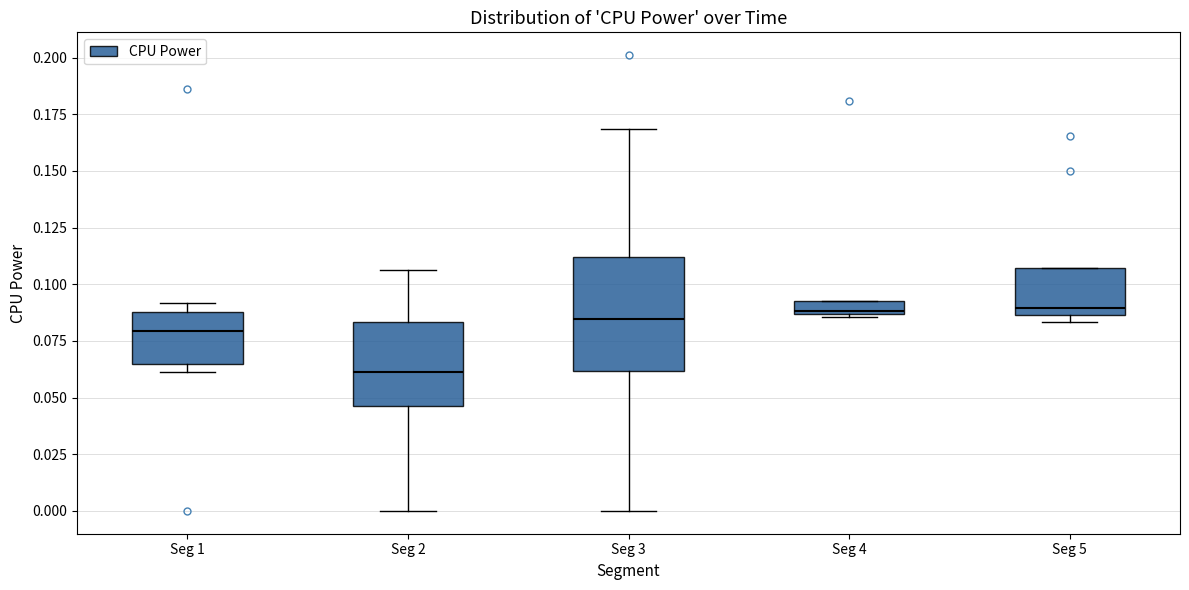

Comparing the boxes themselves (not the whiskers), which one is the tallest?

Seg 3